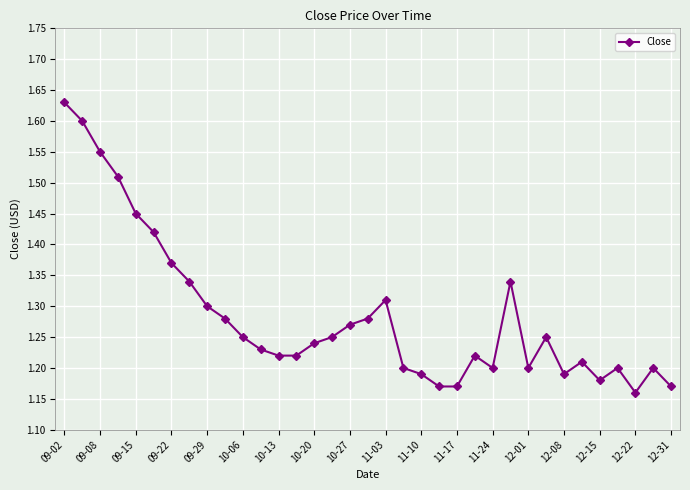

How many lines are shown in the chart?

1